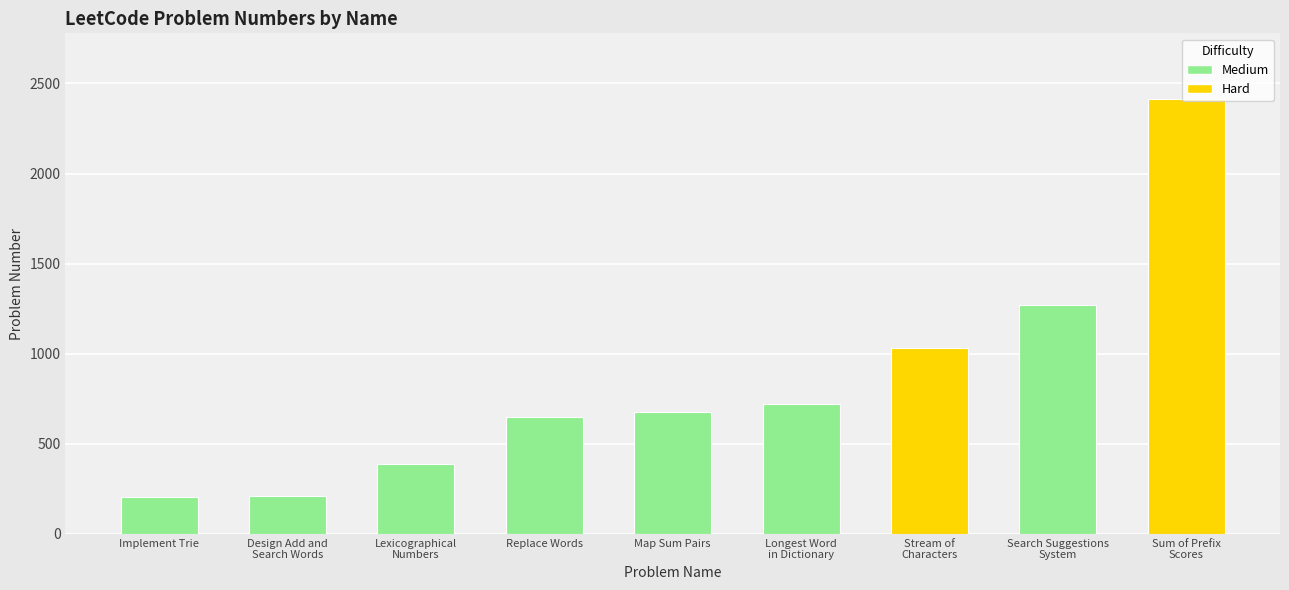

The chart shows a value of 211 at Design Add and
Search Words. True or false?

True